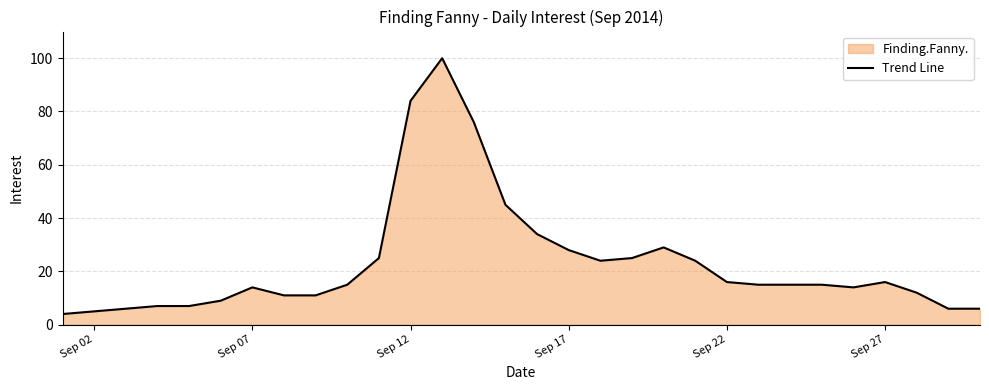

How many interior local valleys (lower than both neighbors) does the data have?

2